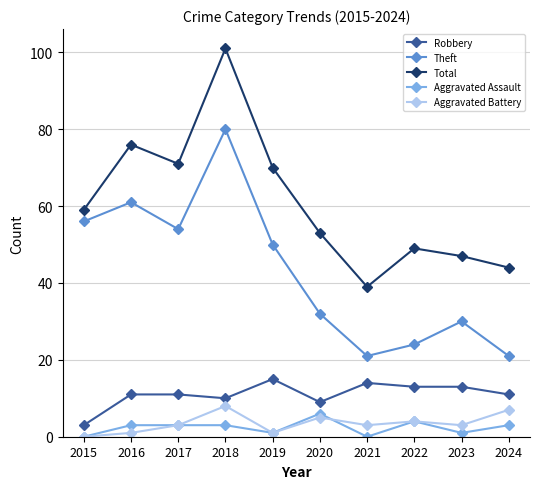

How many interior local peaks does the Aggravated Battery series have?

3